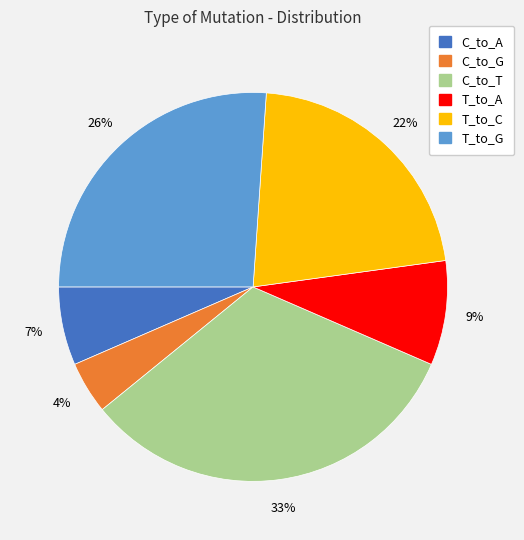

Is the sum of C_to_T and T_to_G greater than half?

Yes